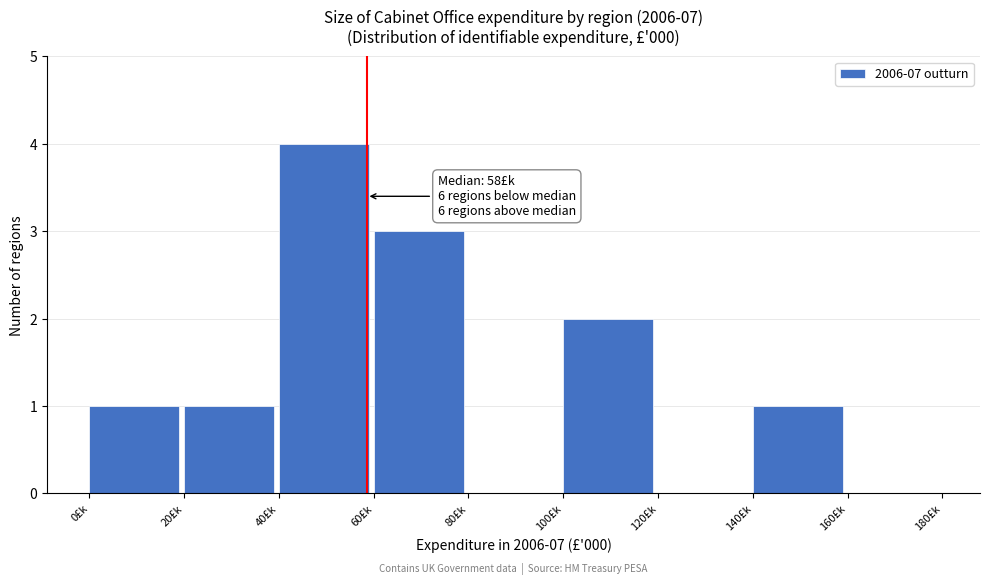

Which range on the x-axis has the tallest bar?

40 to 60